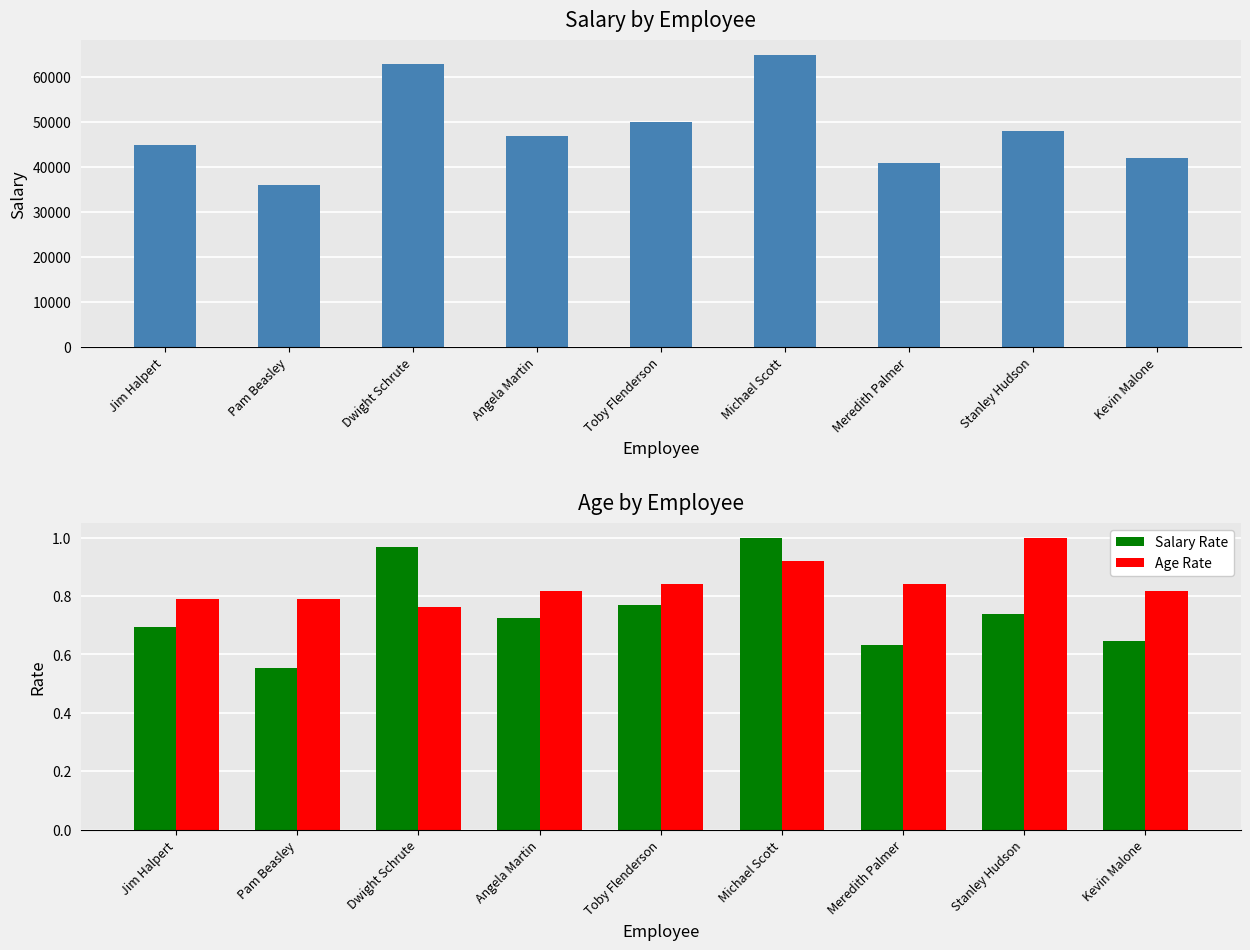

Is it true that Salary equals 17518.6 at Pam Beasley?

False